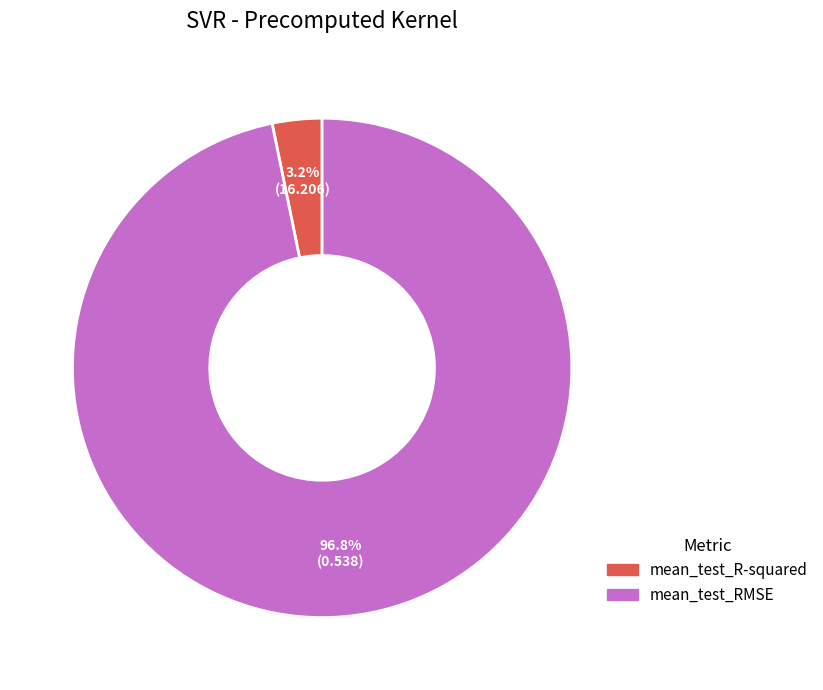

How much of the chart is everything except mean_test_RMSE?

3.2%